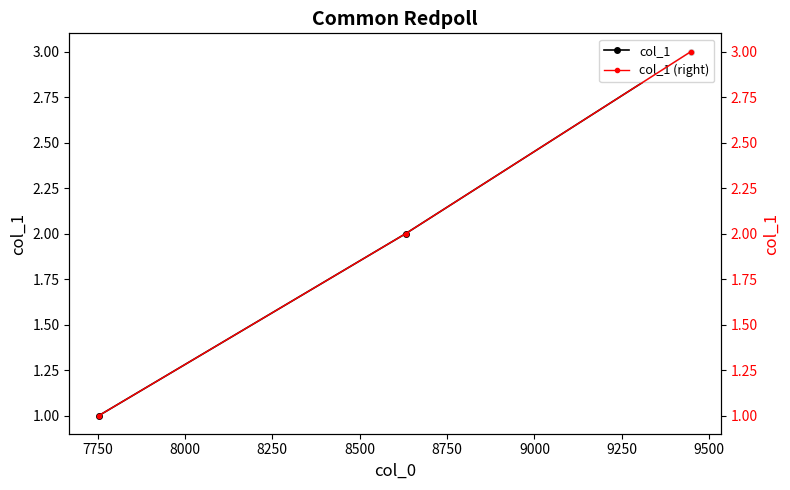

How many col_1 values are between 1 and 3?

3